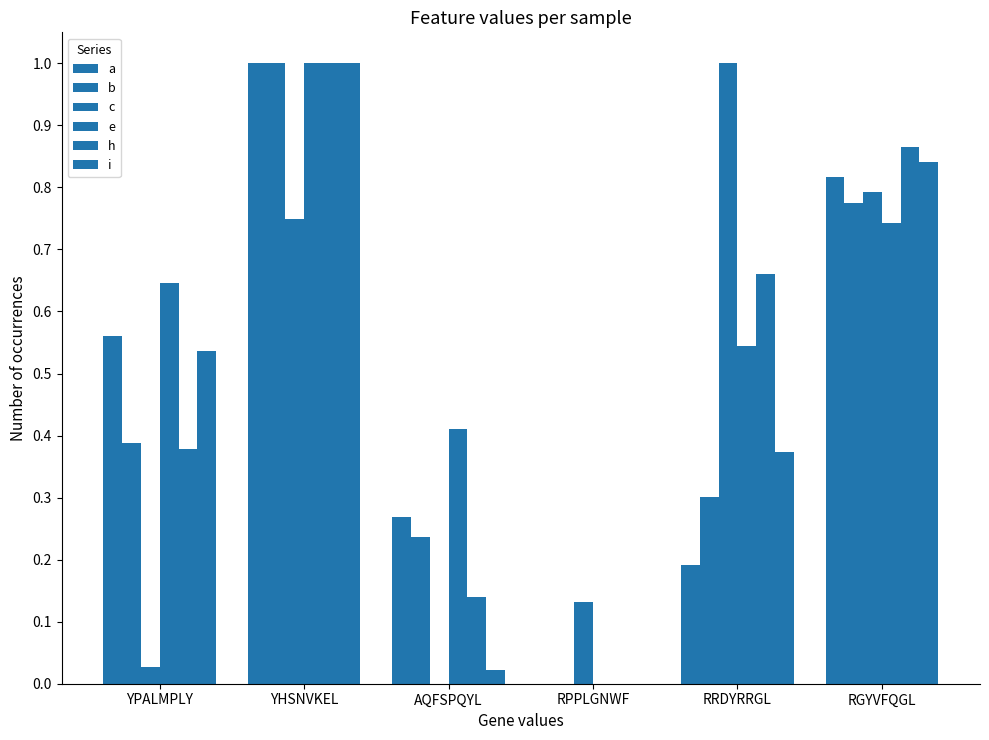

How many series are shown in this chart?

6